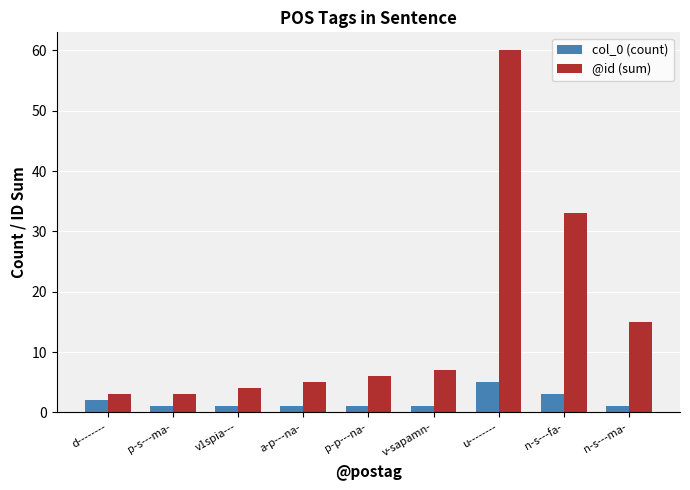

Between p-p---na- and n-s---fa-, which series saw the biggest shift?

@id (sum)